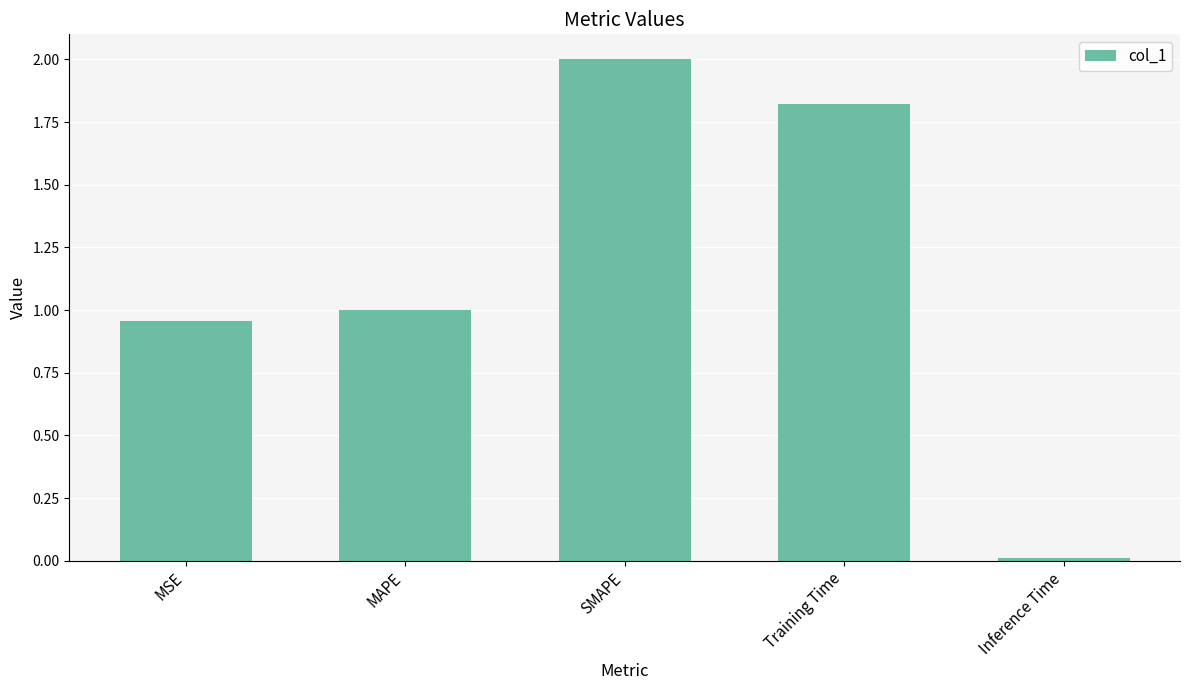

The value at MAPE is 1.0. True or false?

True